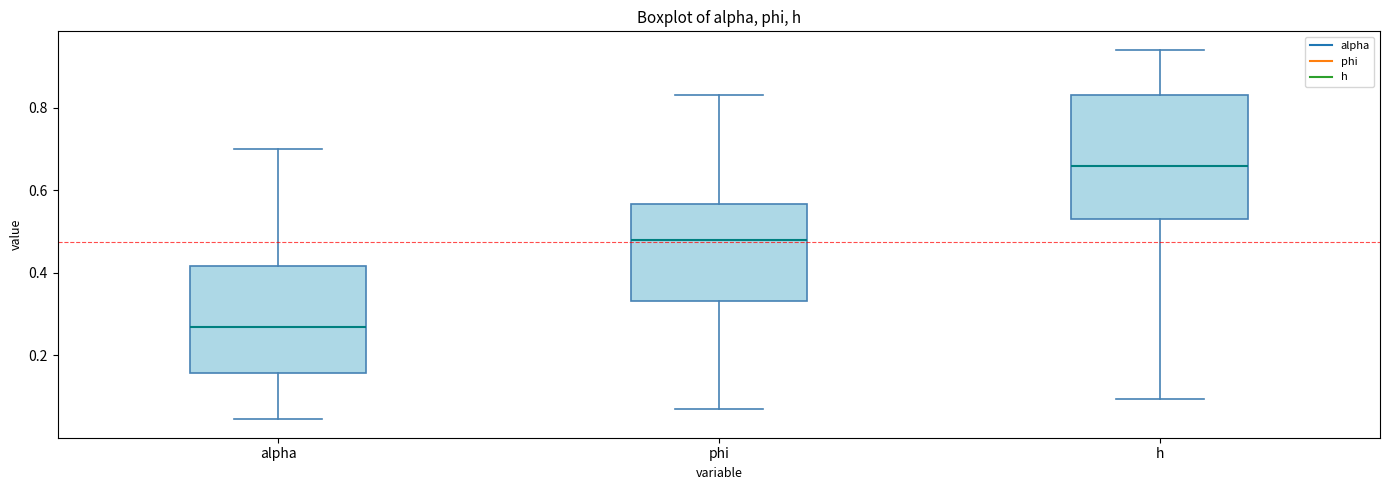

Where is the upper edge of the box for phi on the y-axis? The values are not printed on the chart, so give them approximately, as read against the axis.

0.56